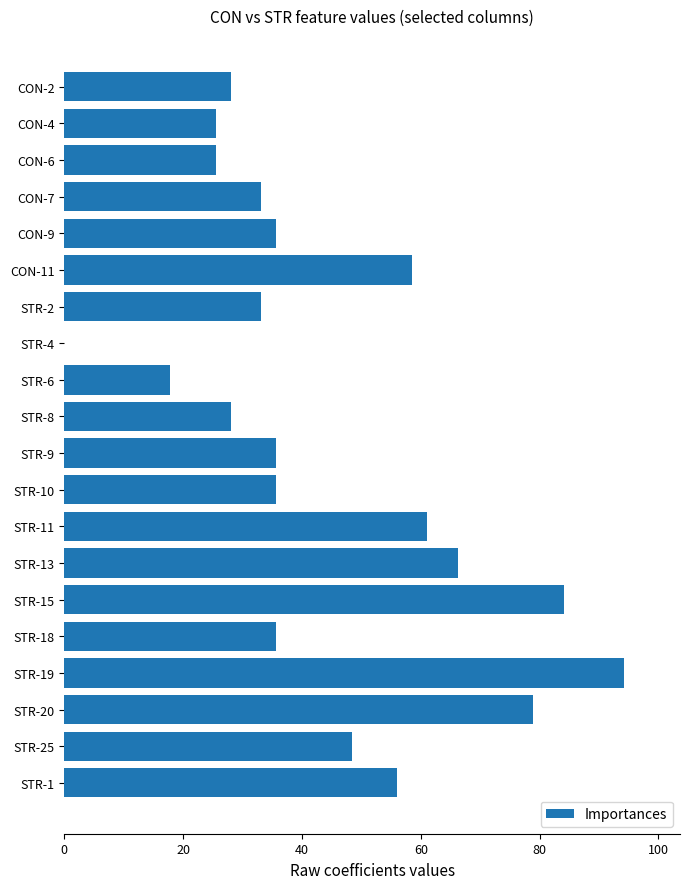

What is the change in value from CON-11 to STR-2?

-25.5